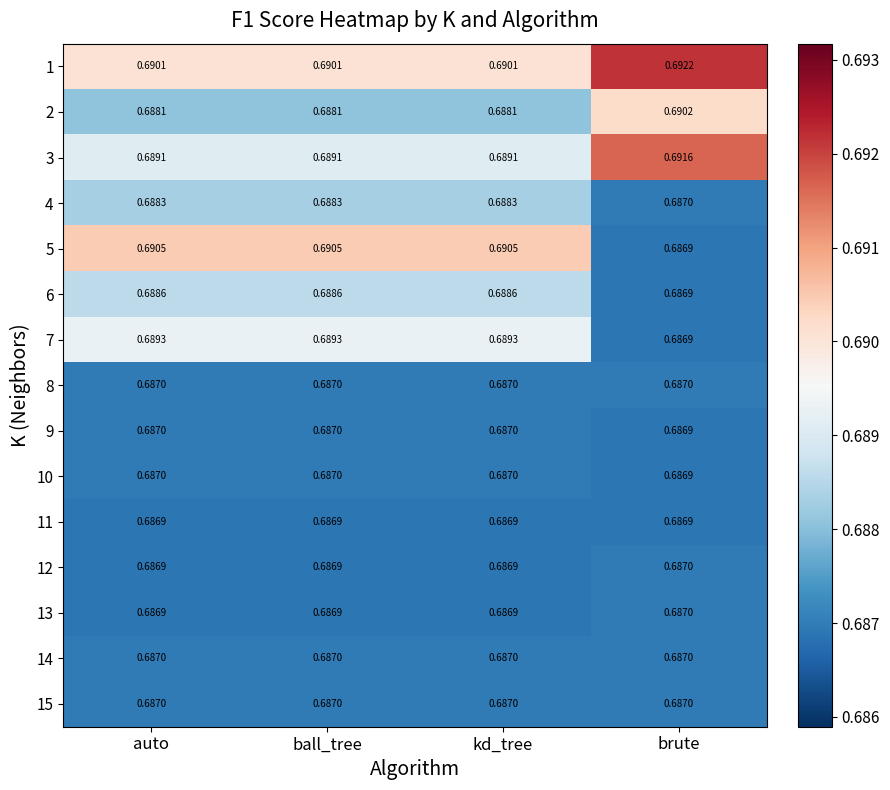

Is the value of 1 at ball_tree greater than the value of 15 at kd_tree?

Yes